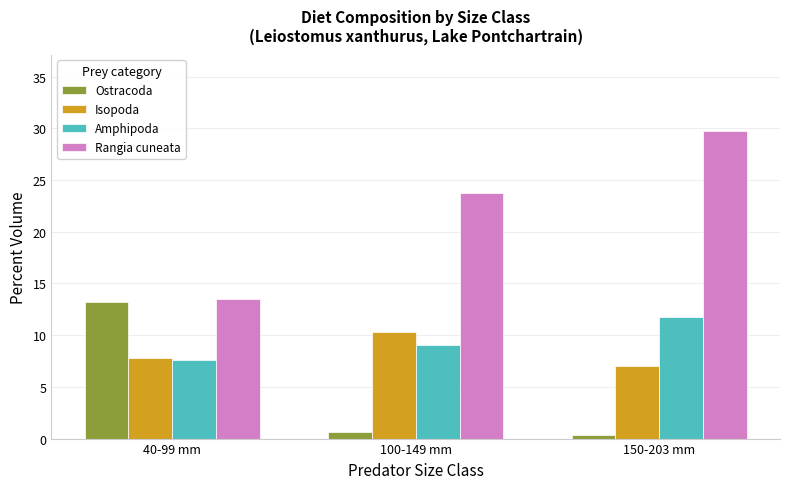

Is it true that Amphipoda equals 9.0 at 100-149 mm?

True